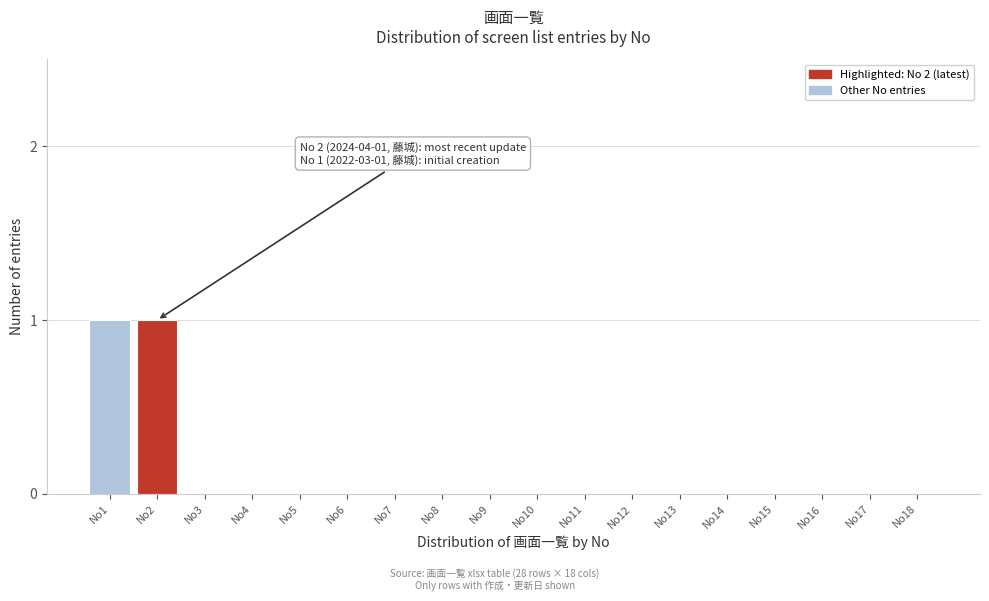

Reading left to right, extract all data points from this chart.

No1=1	No2=1	No3=0	No4=0	No5=0	No6=0	No7=0	No8=0	No9=0	No10=0	No11=0	No12=0	No13=0	No14=0	No15=0	No16=0	No17=0	No18=0